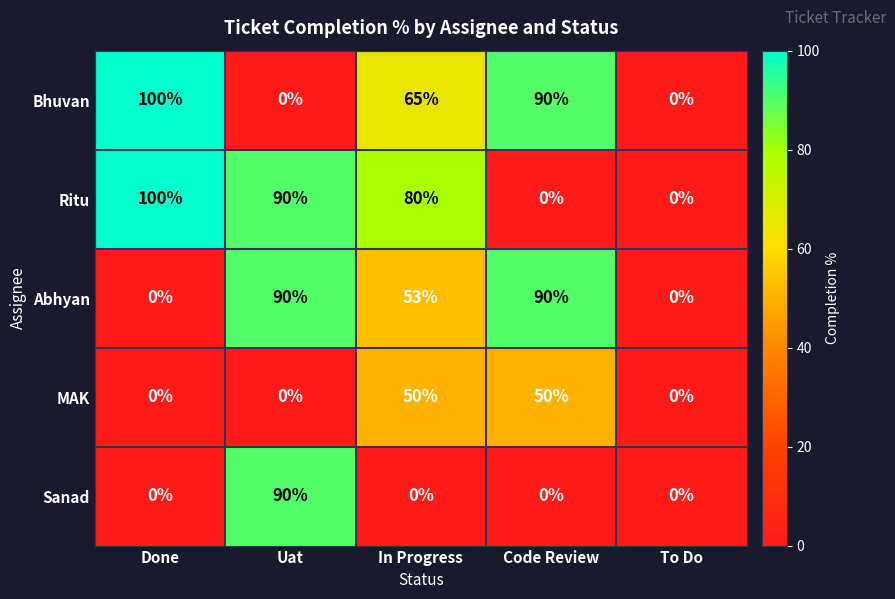

Which series changed the most between In Progress and To Do?

Ritu